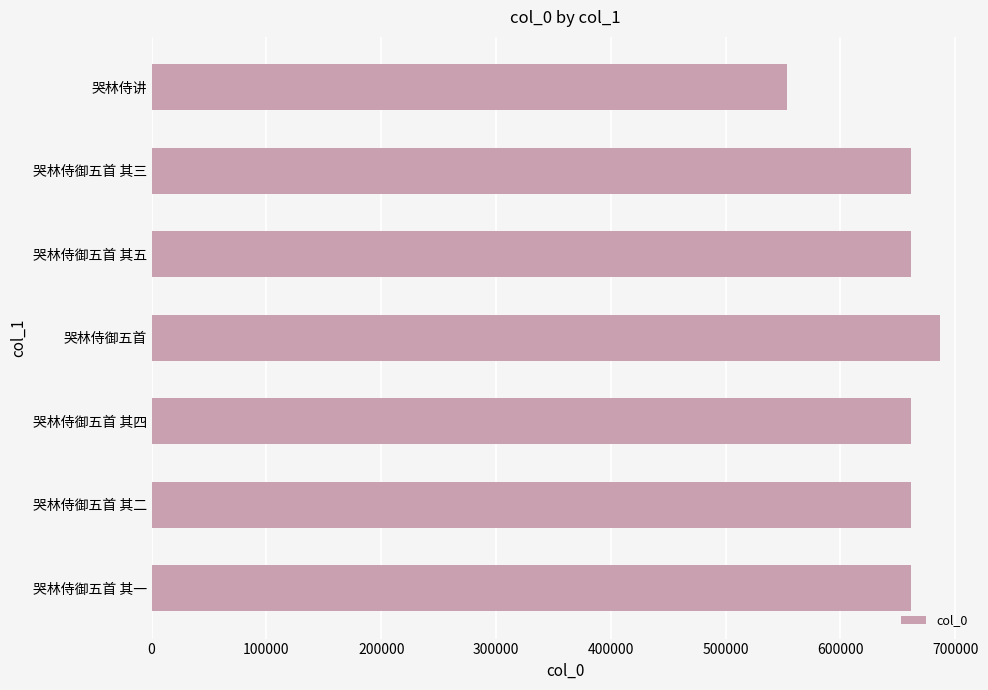

How many bars are there in total?

7